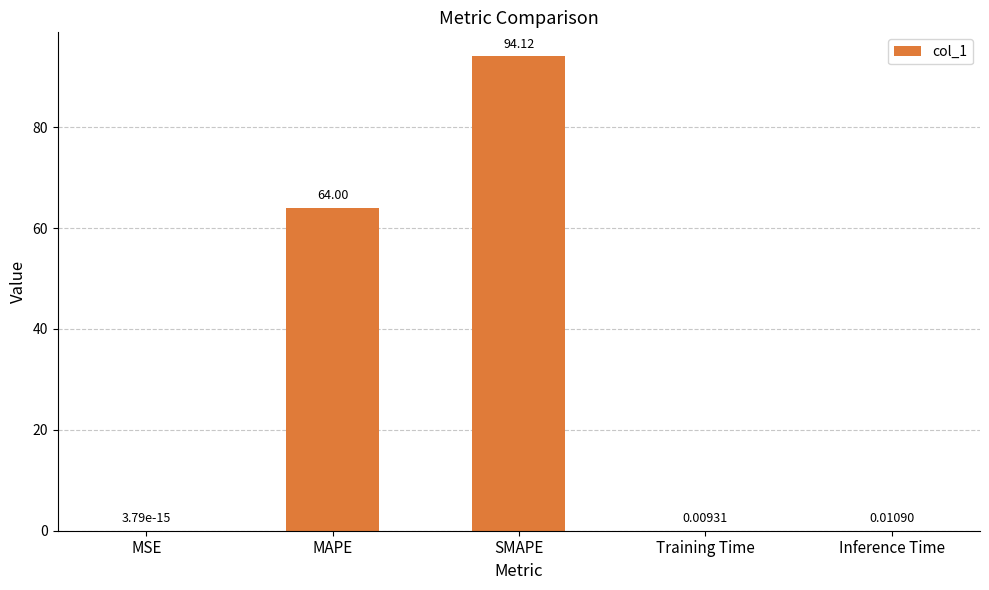

What is the maximum value shown in the chart?

94.1